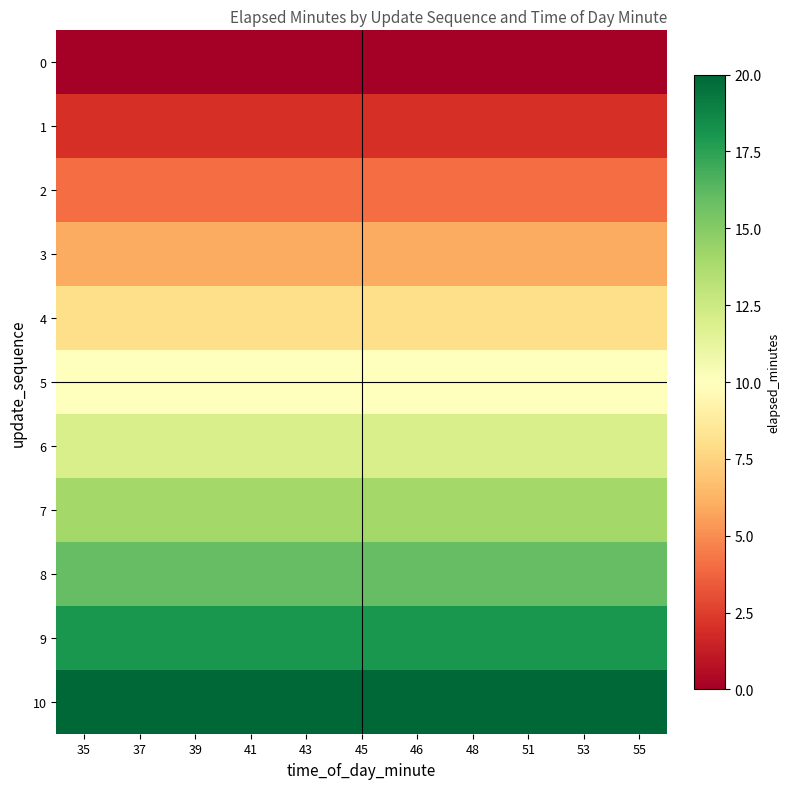

Rank the series at 55 from highest to lowest value.

10, 9, 8, 7, 6, 5, 4, 3, 2, 1, 0